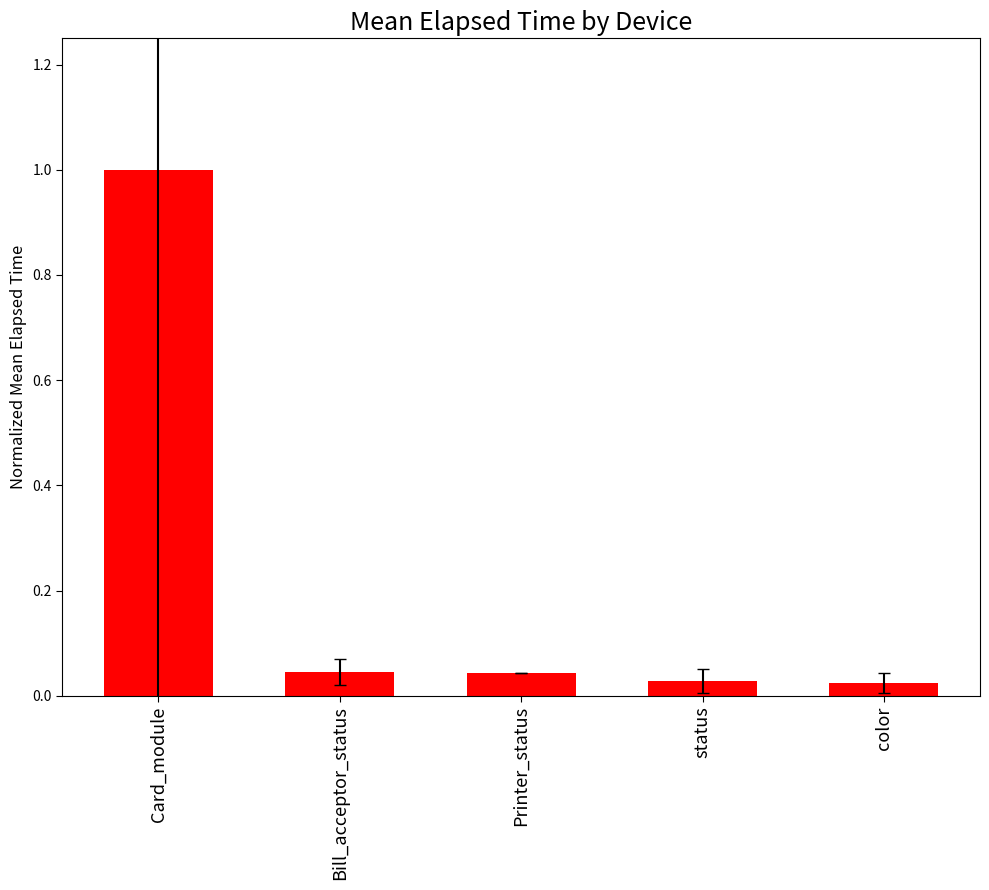

Is it true that the value at Card_module is 1.5?

False